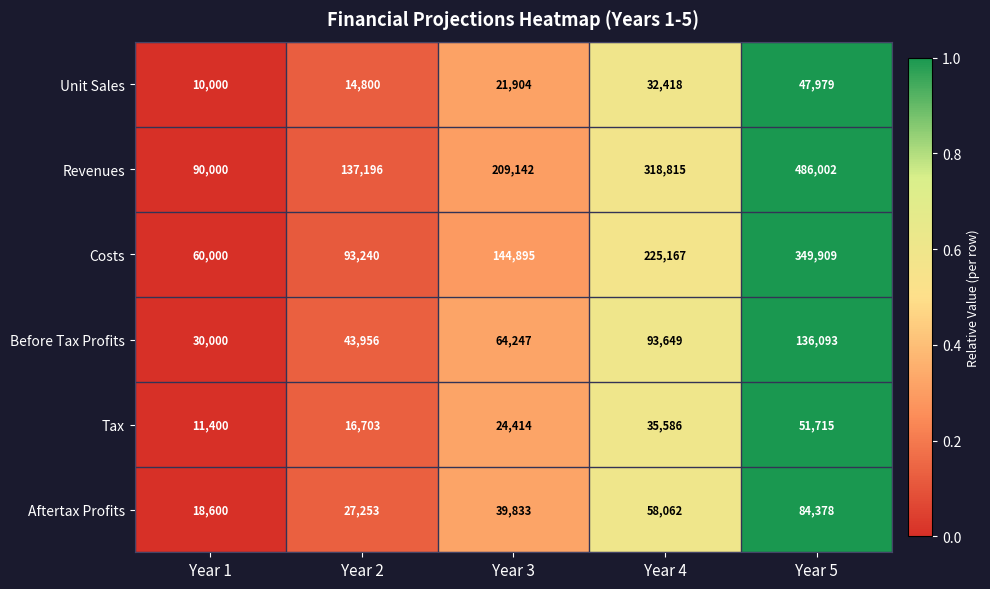

Which series has the largest range (max minus min)?

Revenues